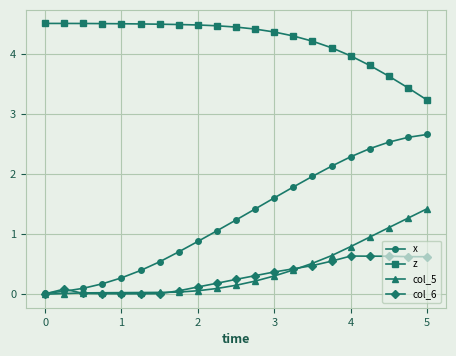

Which series ends up on top after the final intersection of col_6 and x?

x